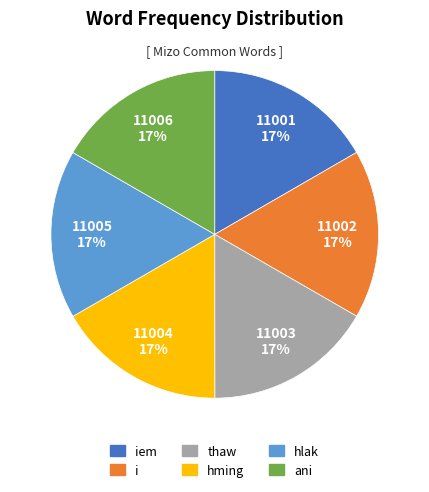

Does any single category account for the majority?

No